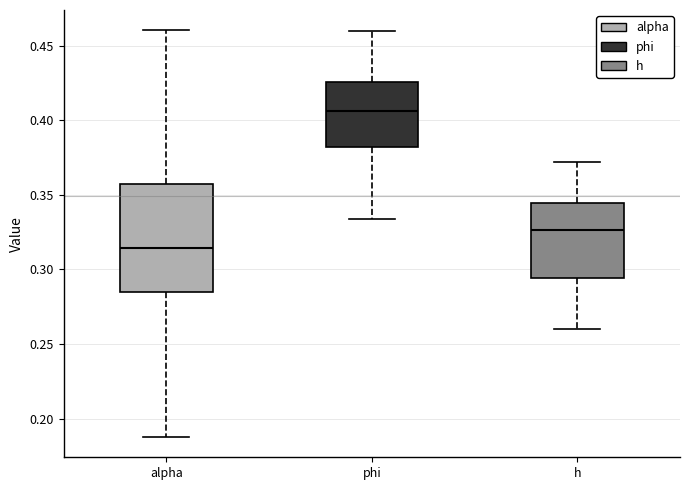

Comparing the boxes themselves (not the whiskers), which one is the tallest?

alpha